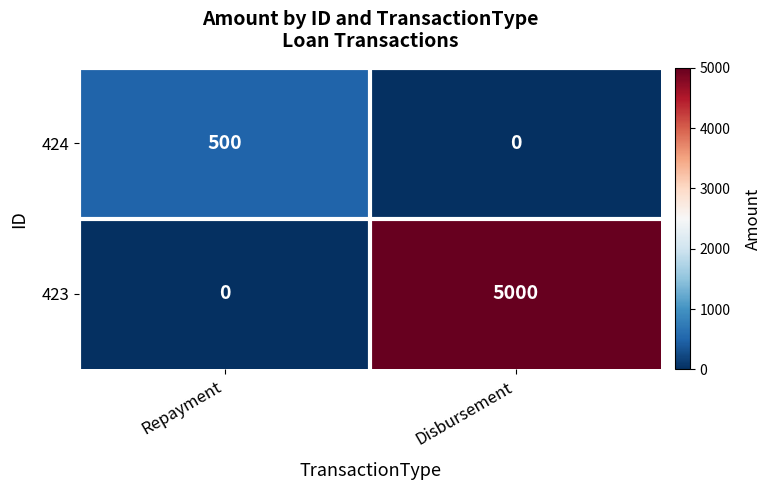

Which label corresponds to the largest value in the chart?

Disbursement